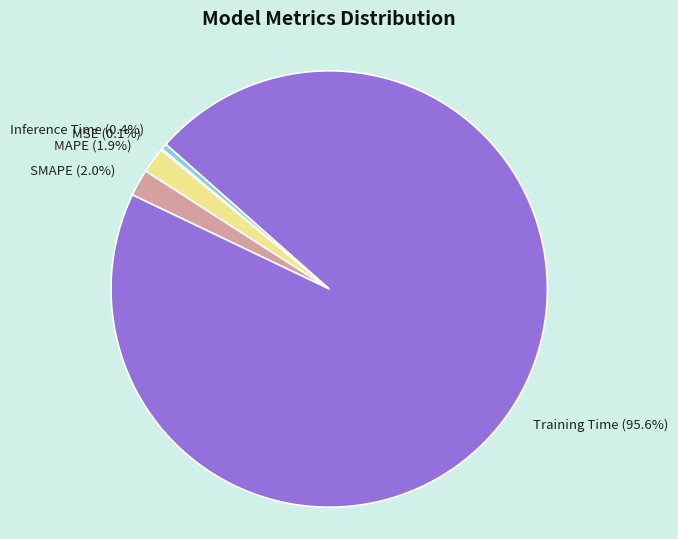

Which slice is the largest?

Training Time